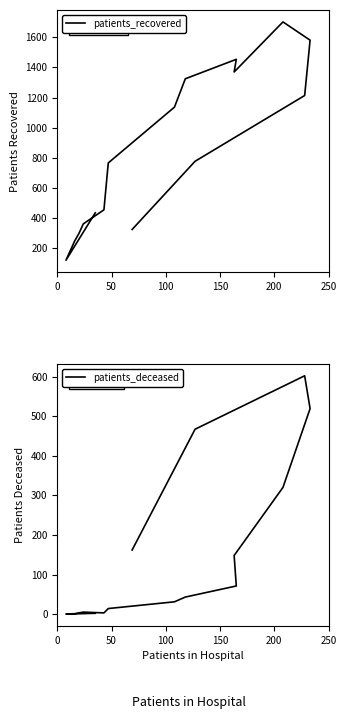

List the series in order of their overall mean, lowest first.

patients_deceased, patients_recovered